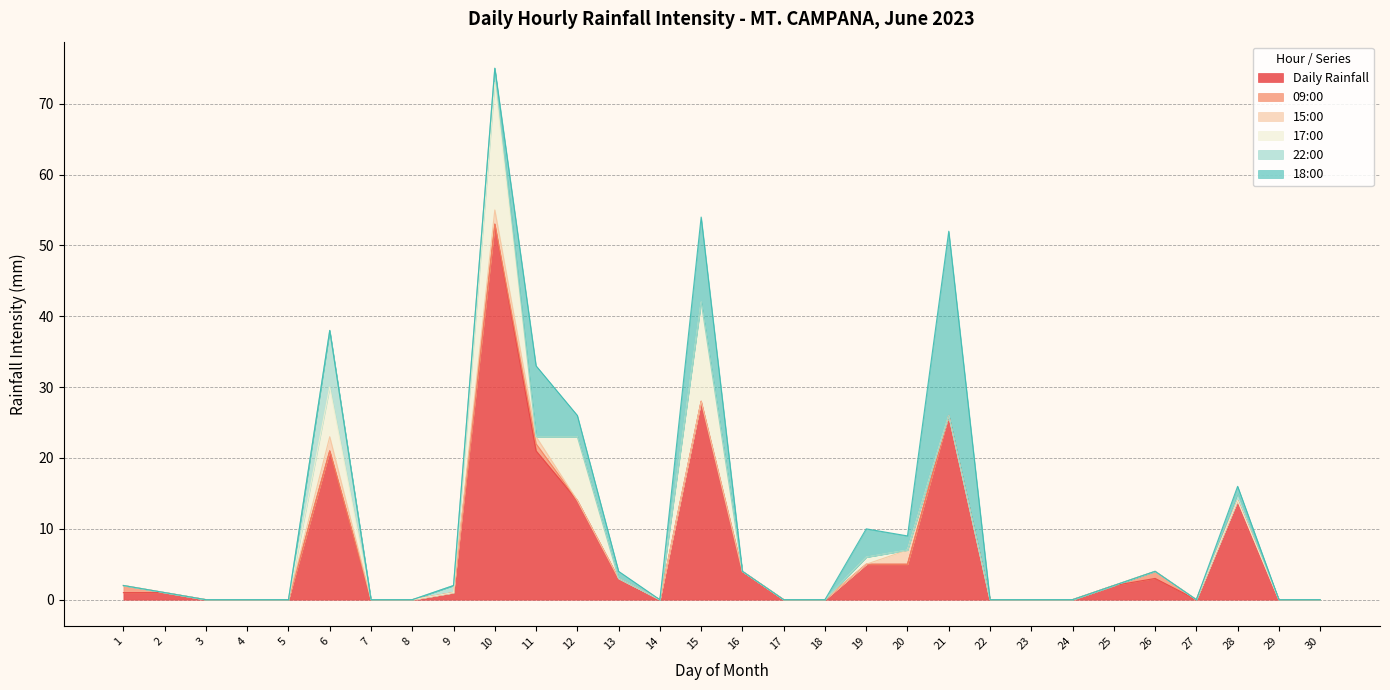

True or false: Daily Rainfall and 17:00 intersect in this chart.

False